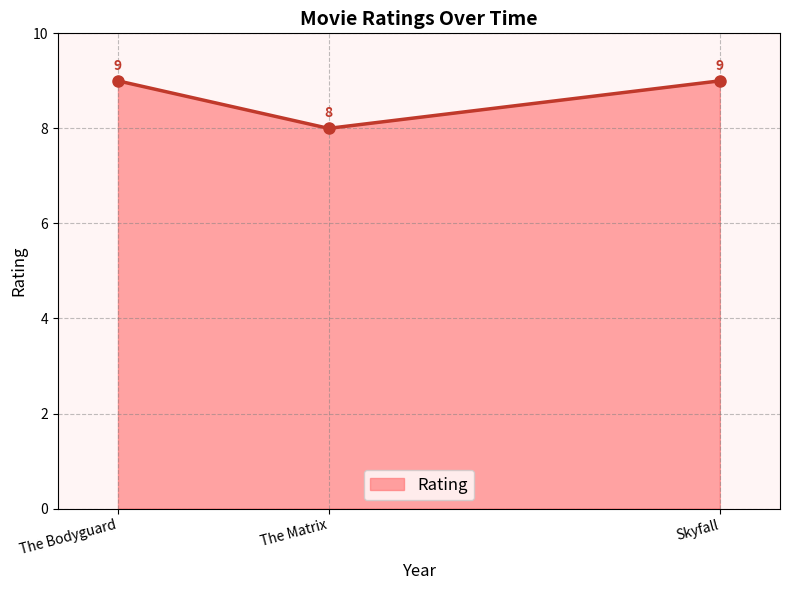

What is the average value?

9